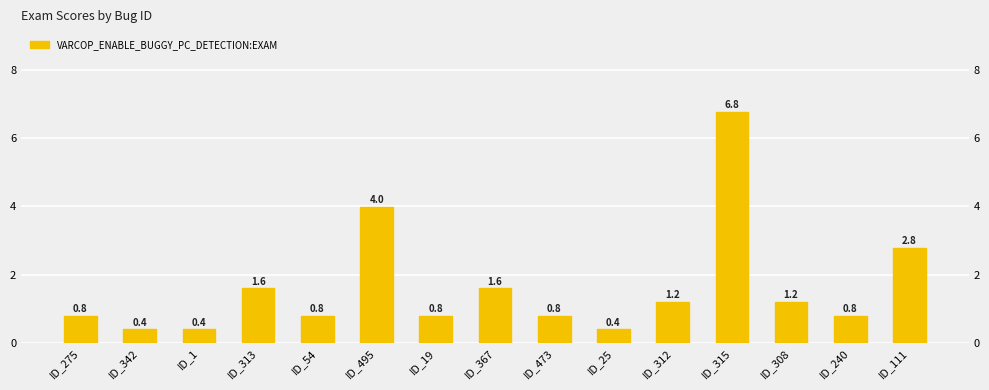

Which has a higher value, ID_495 or ID_25?

ID_495